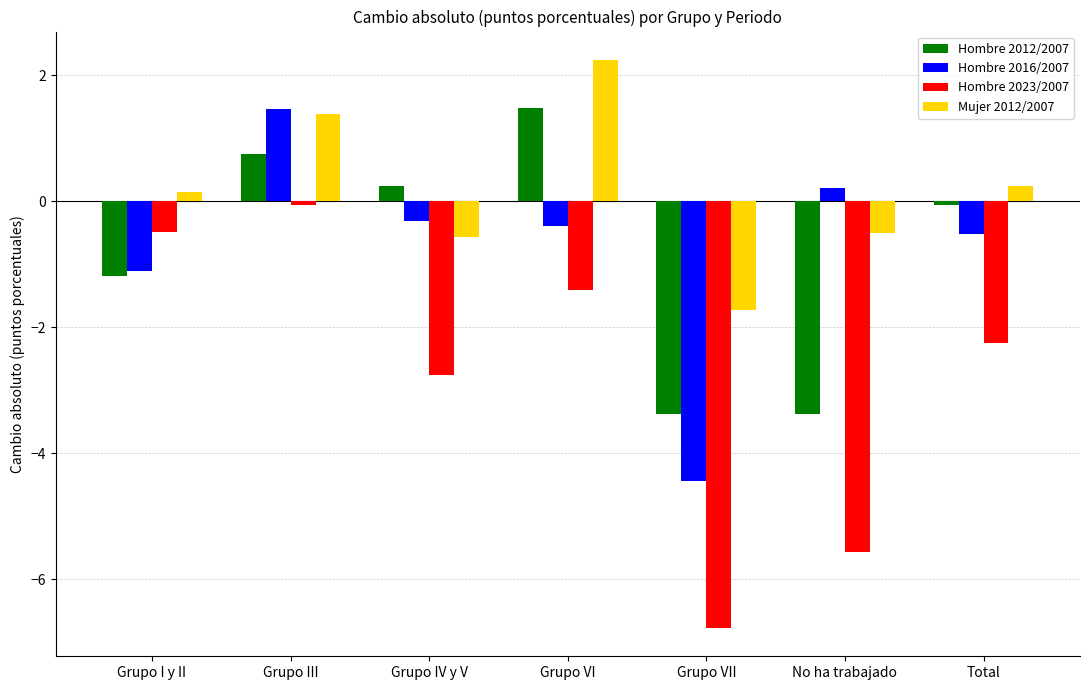

Rank the series at Total from highest to lowest value.

Mujer 2012/2007, Hombre 2012/2007, Hombre 2016/2007, Hombre 2023/2007